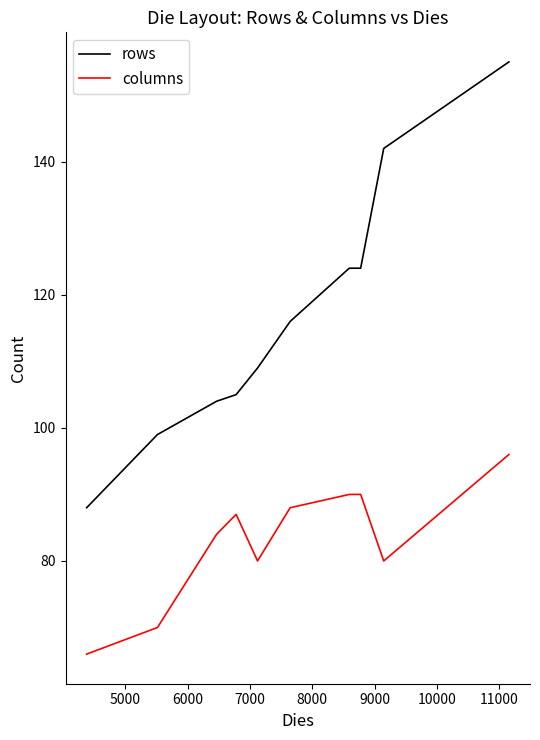

What is the maximum value shown in the chart?

155